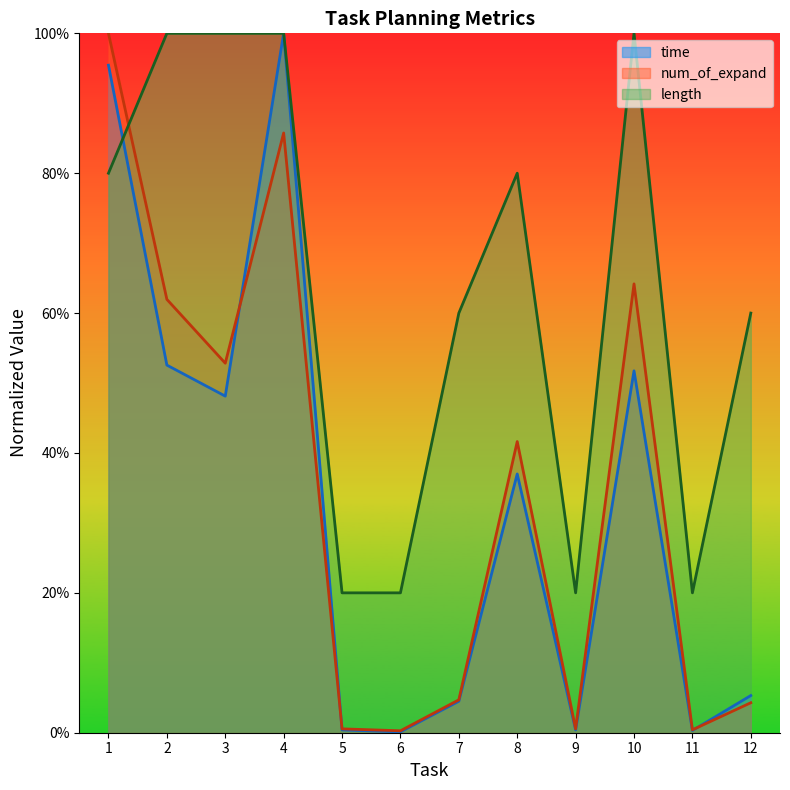

Does the chart display data point markers on the line(s)?

No